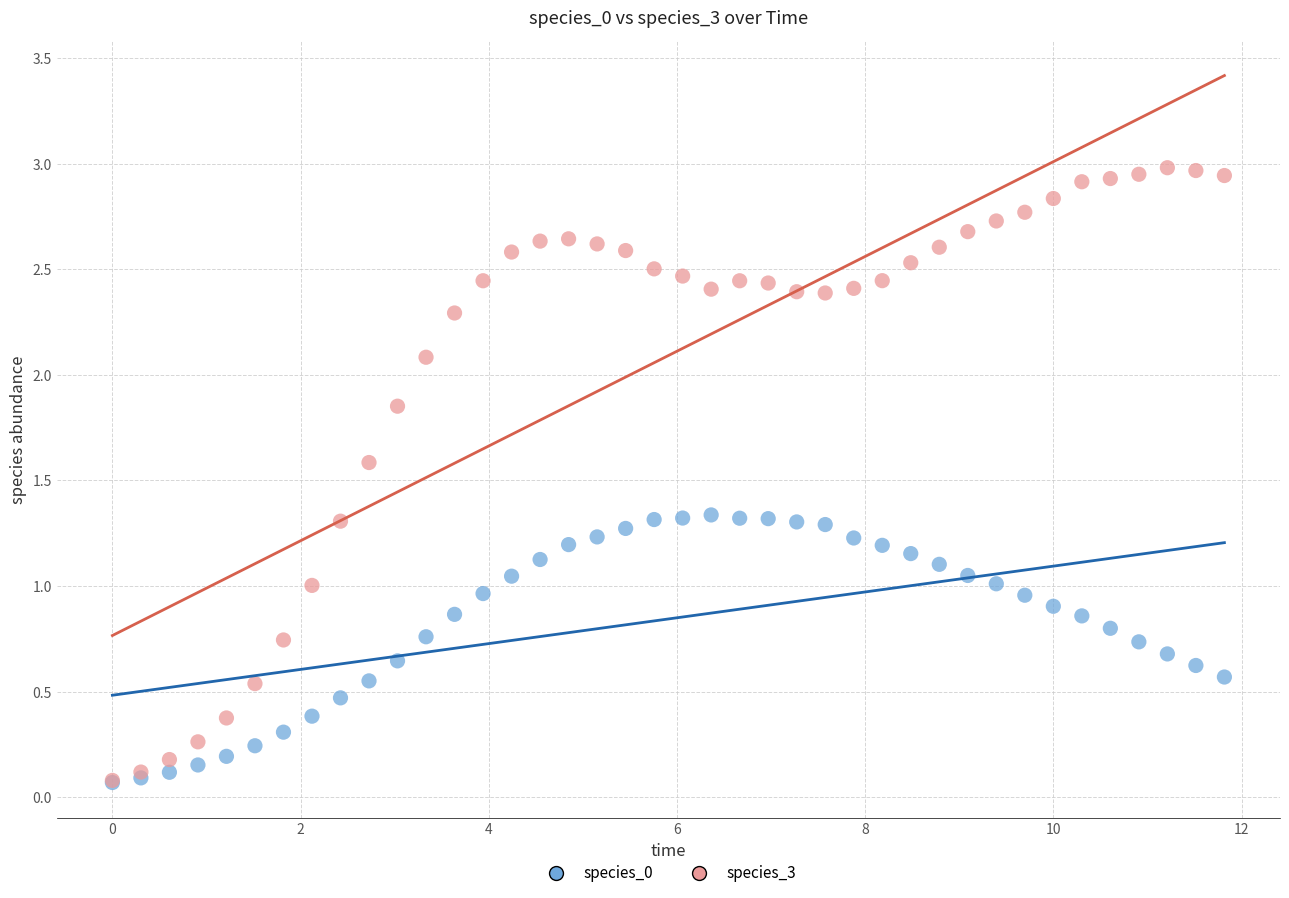

What are all the series names shown in the legend?

species_0, species_3